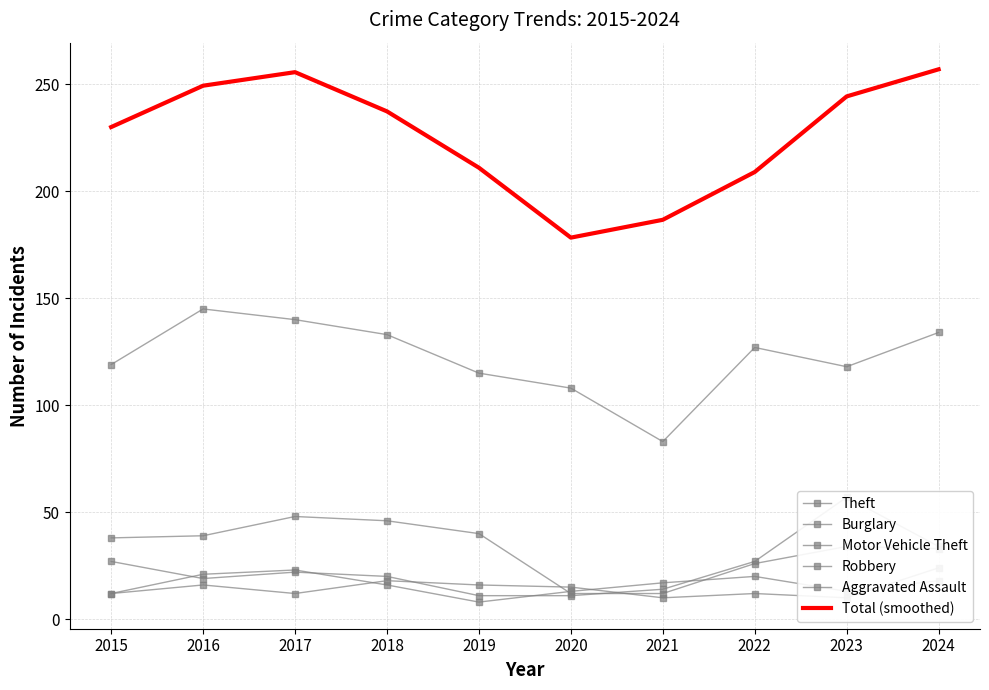

Reading left to right, list all the values displayed in this chart.

Theft: 2015=119.0	2016=145.0	2017=140.0	2018=133.0	2019=115.0	2020=108.0	2021=83.0	2022=127.0	2023=118.0	2024=134.0
Burglary: 2015=38.0	2016=39.0	2017=48.0	2018=46.0	2019=40.0	2020=12.0	2021=12.0	2022=26.0	2023=34.0	2024=33.0
Motor Vehicle Theft: 2015=27.0	2016=19.0	2017=22.0	2018=20.0	2019=11.0	2020=11.0	2021=14.0	2022=27.0	2023=57.0	2024=34.0
Robbery: 2015=12.0	2016=21.0	2017=23.0	2018=16.0	2019=8.0	2020=13.0	2021=17.0	2022=20.0	2023=13.0	2024=18.0
Aggravated Assault: 2015=12.0	2016=16.0	2017=12.0	2018=18.0	2019=16.0	2020=15.0	2021=10.0	2022=12.0	2023=10.0	2024=24.0
Total (smoothed): 2015=230.0	2016=249.3	2017=255.7	2018=237.3	2019=211.0	2020=178.3	2021=186.7	2022=209.0	2023=244.3	2024=257.0